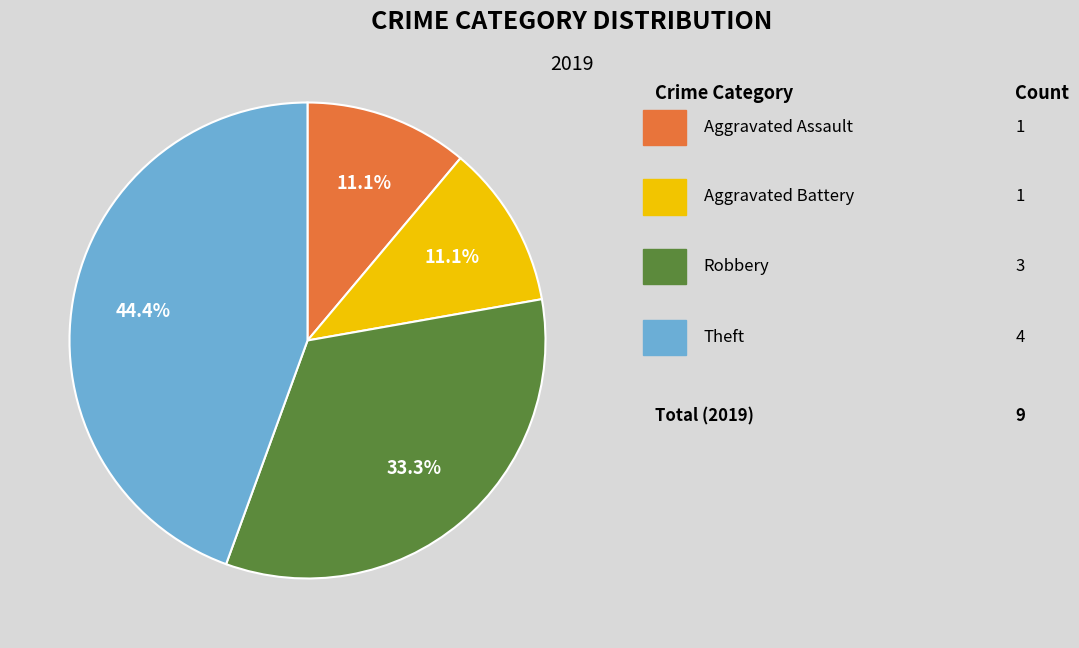

Count the number of slices in the pie.

4